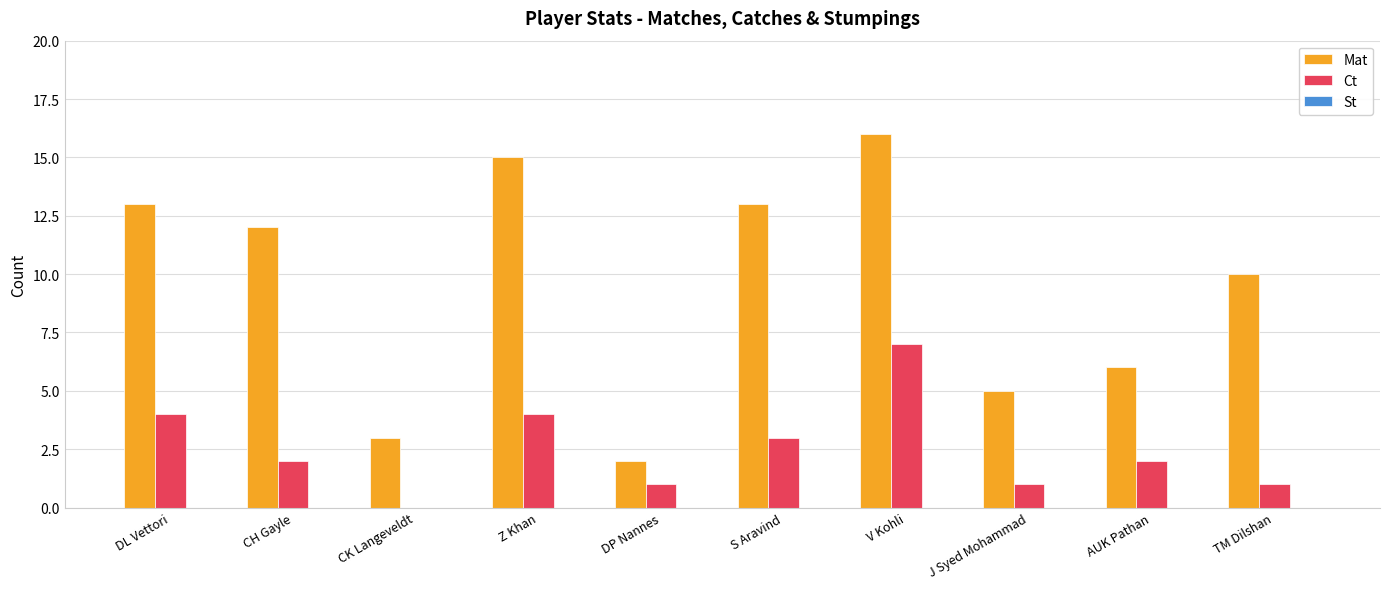

Which series has the largest total across all categories?

Mat